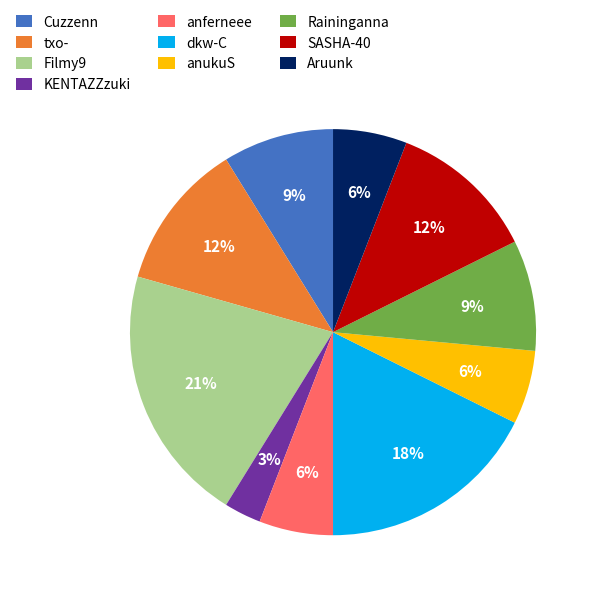

To the nearest percent, what portion does dkw-C represent?

18%